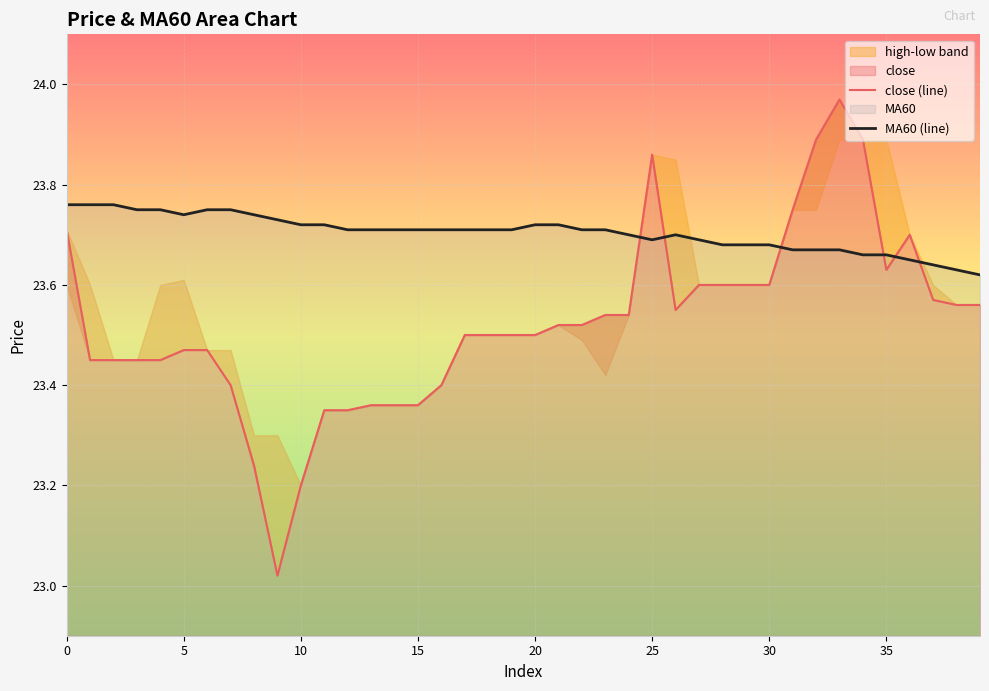

At 14, list the series in order from largest to smallest.

MA60 (line), close (line)